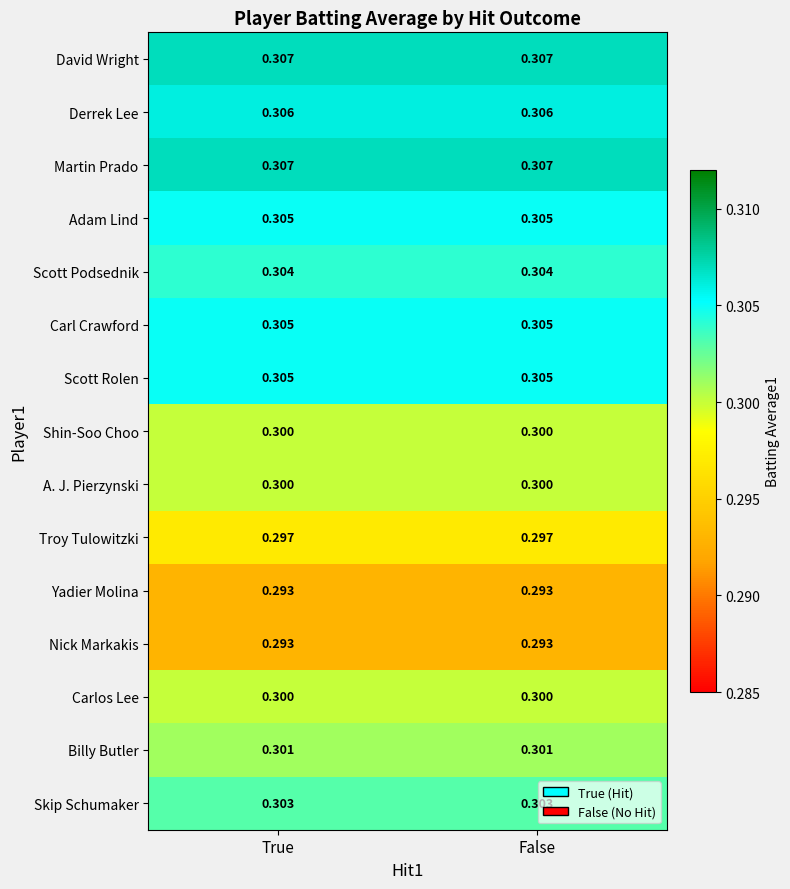

Is the value of Nick Markakis at True greater than the value of David Wright at False?

No